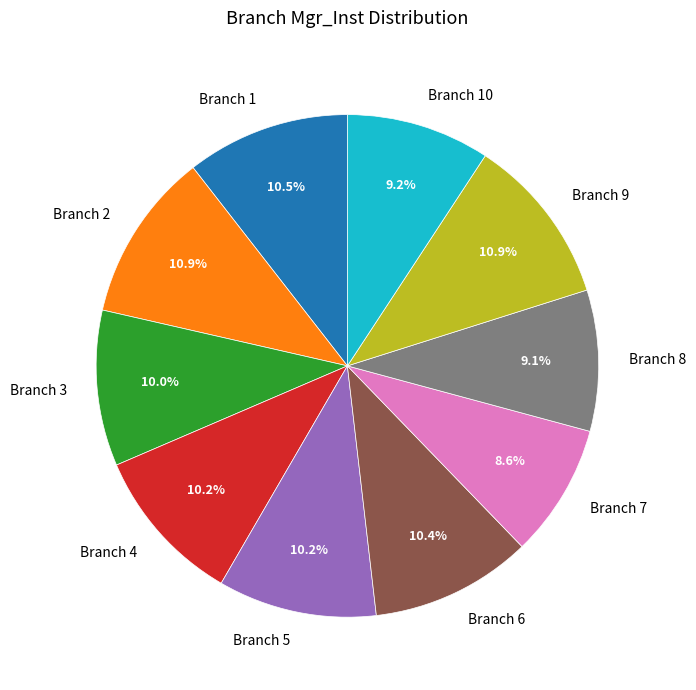

Which slice is the smallest?

Branch 7